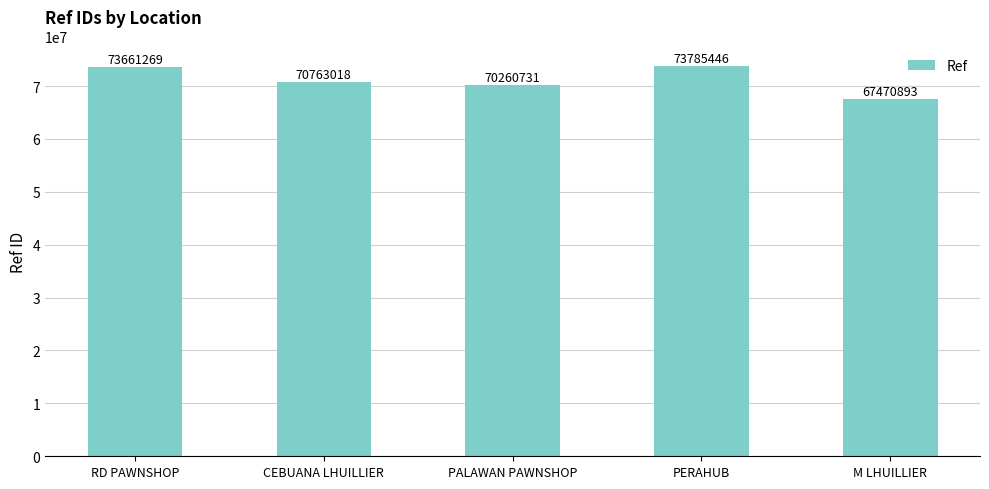

Are the bars horizontal?

No